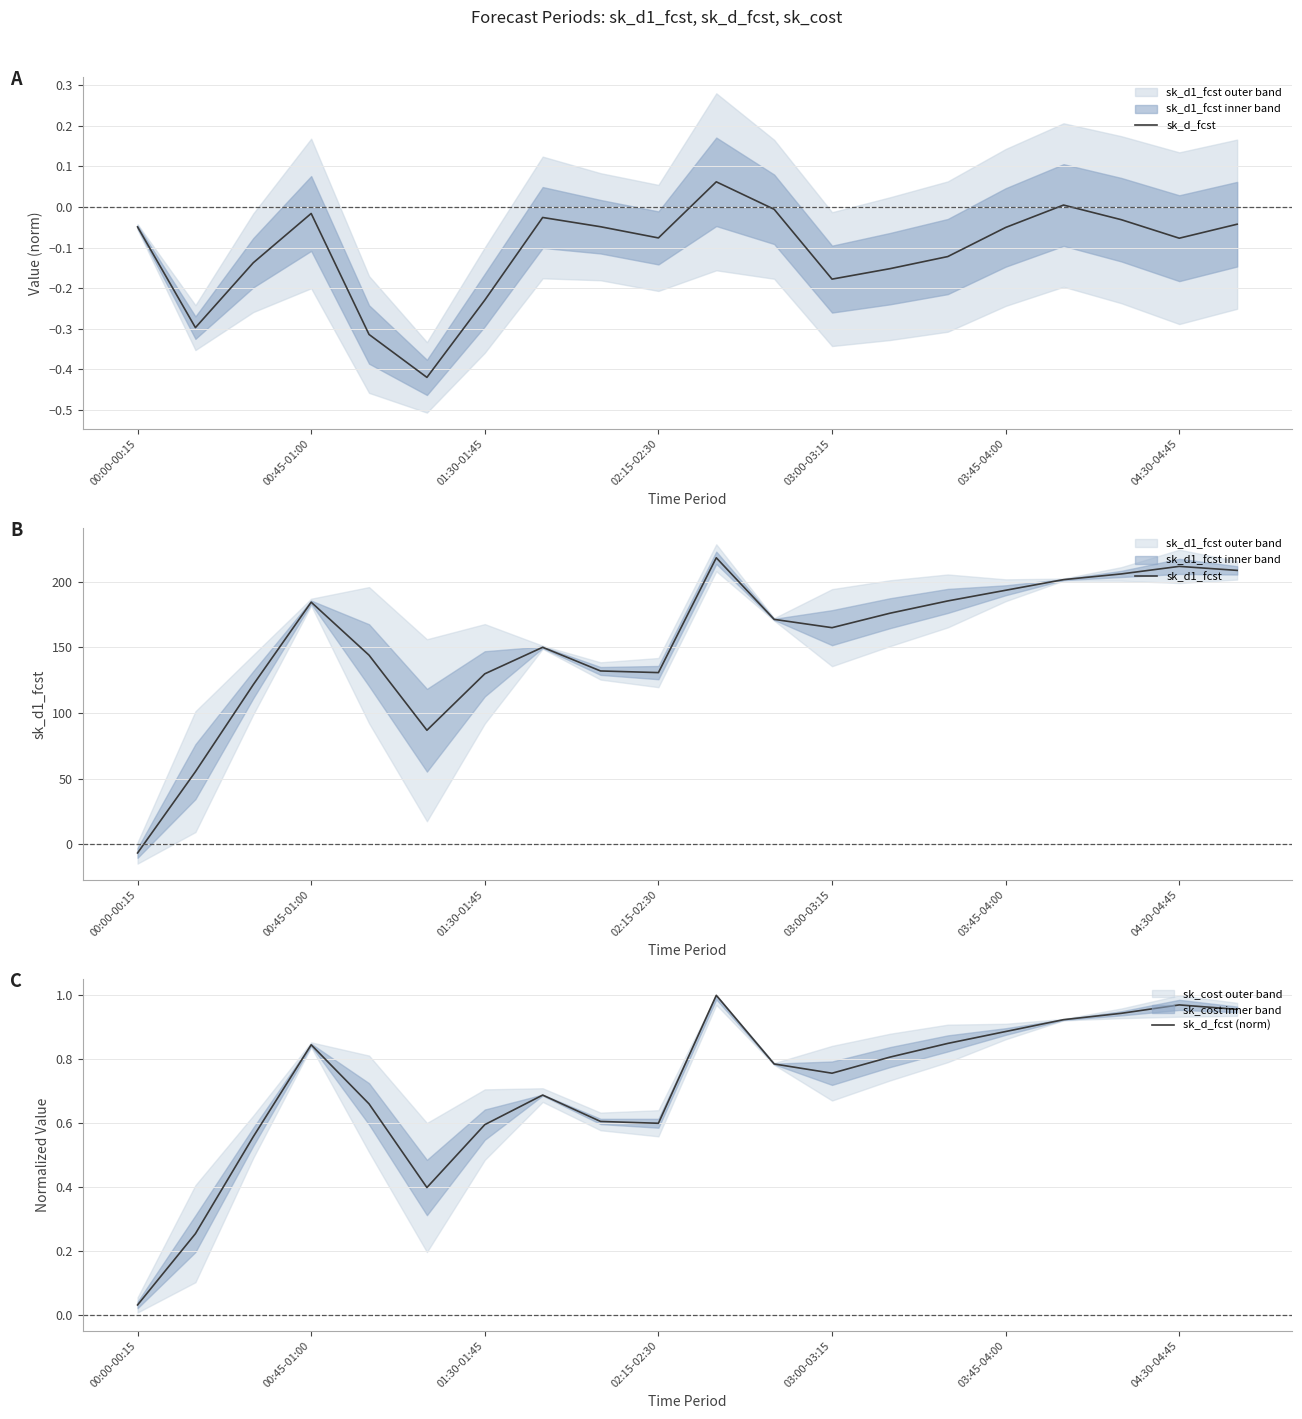

How many distinct data groups are displayed?

3